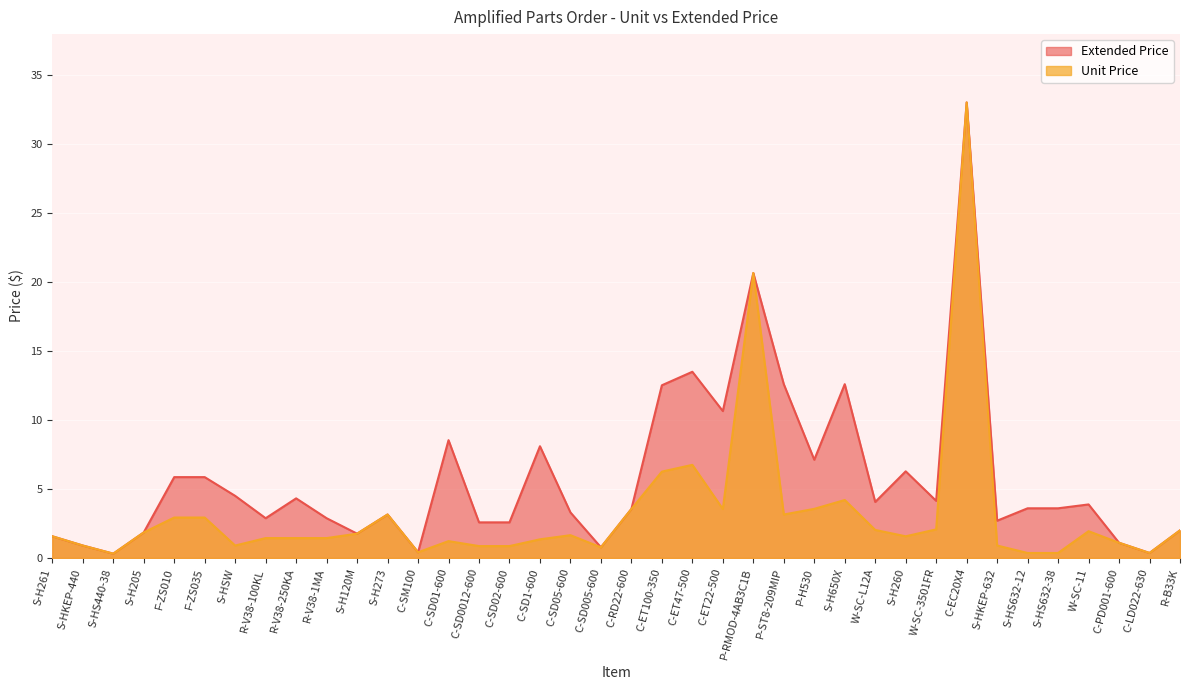

In Unit Price, how many points are higher than both neighbors (excluding endpoints)?

8